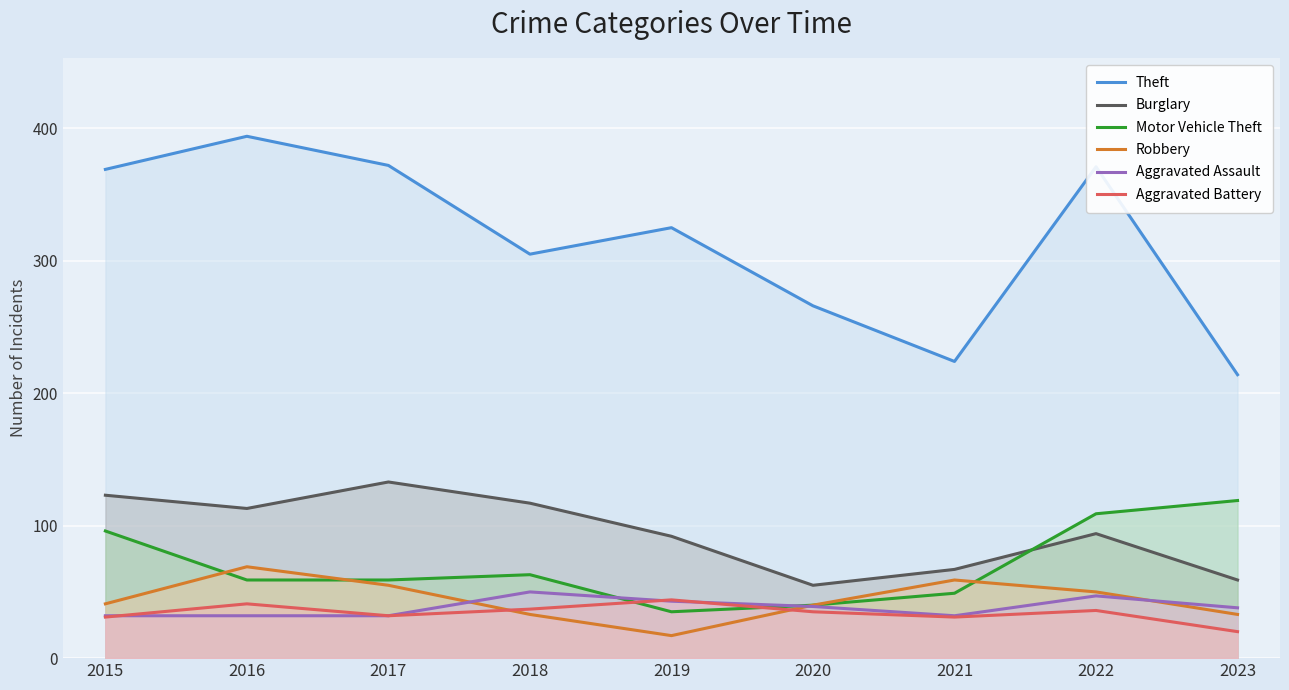

How many interior local valleys does the Motor Vehicle Theft series have?

1